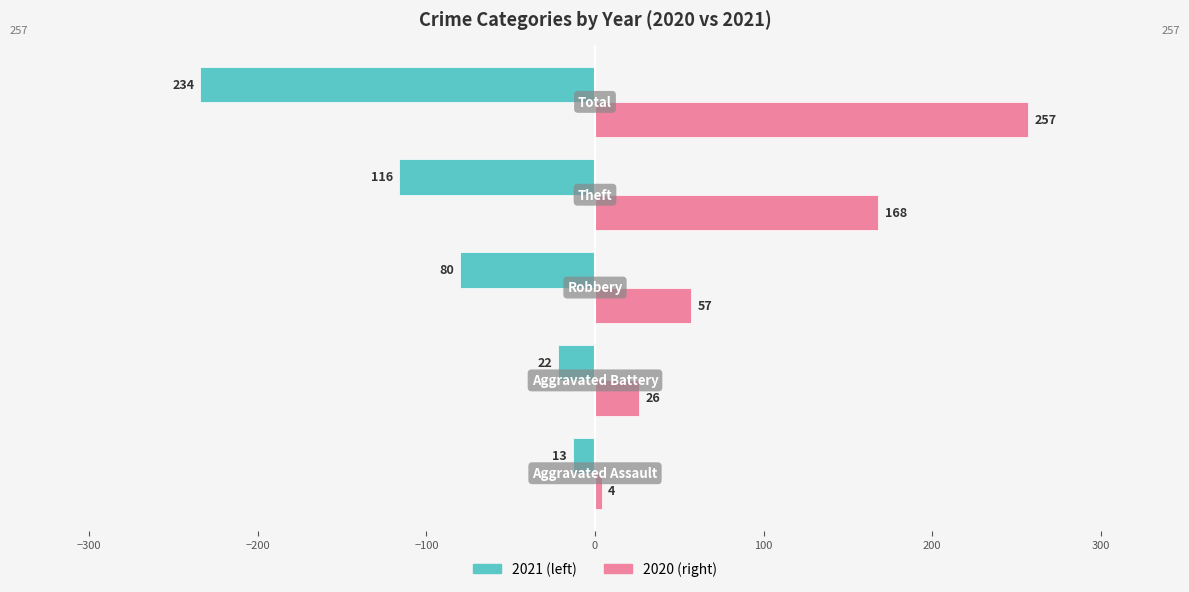

What is the smallest value displayed?

-234